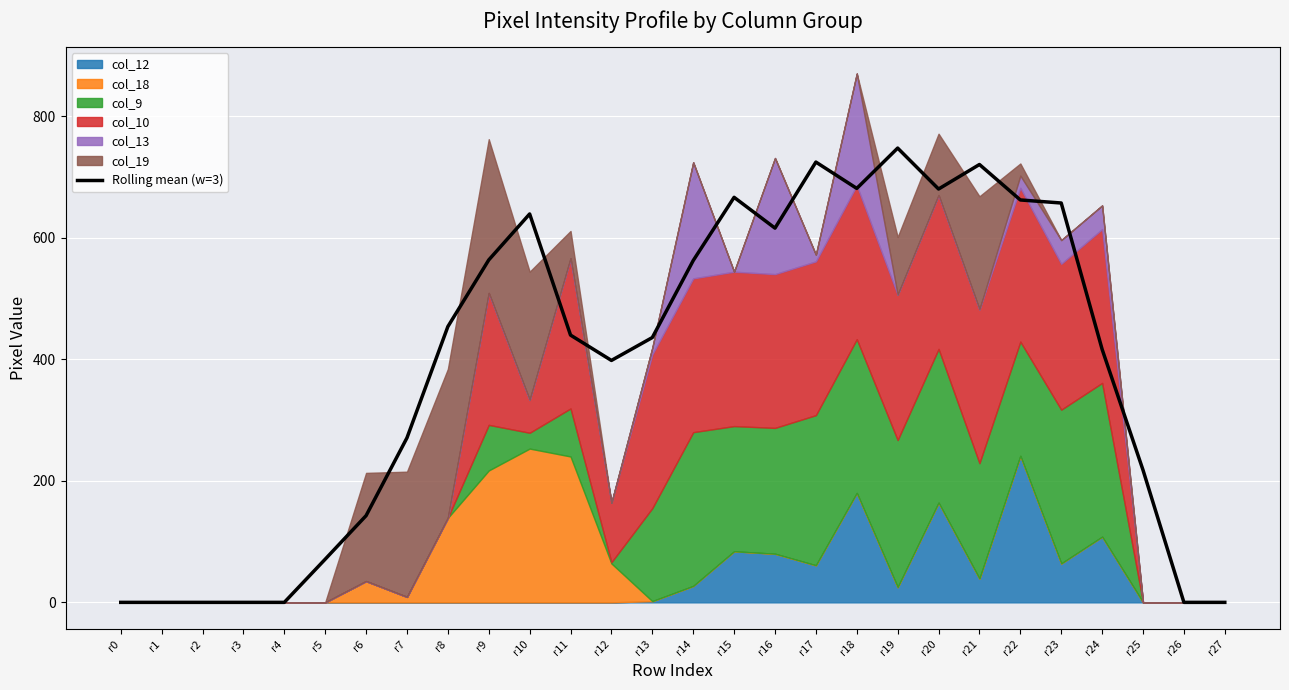

What is the maximum value shown in the chart?

747.3